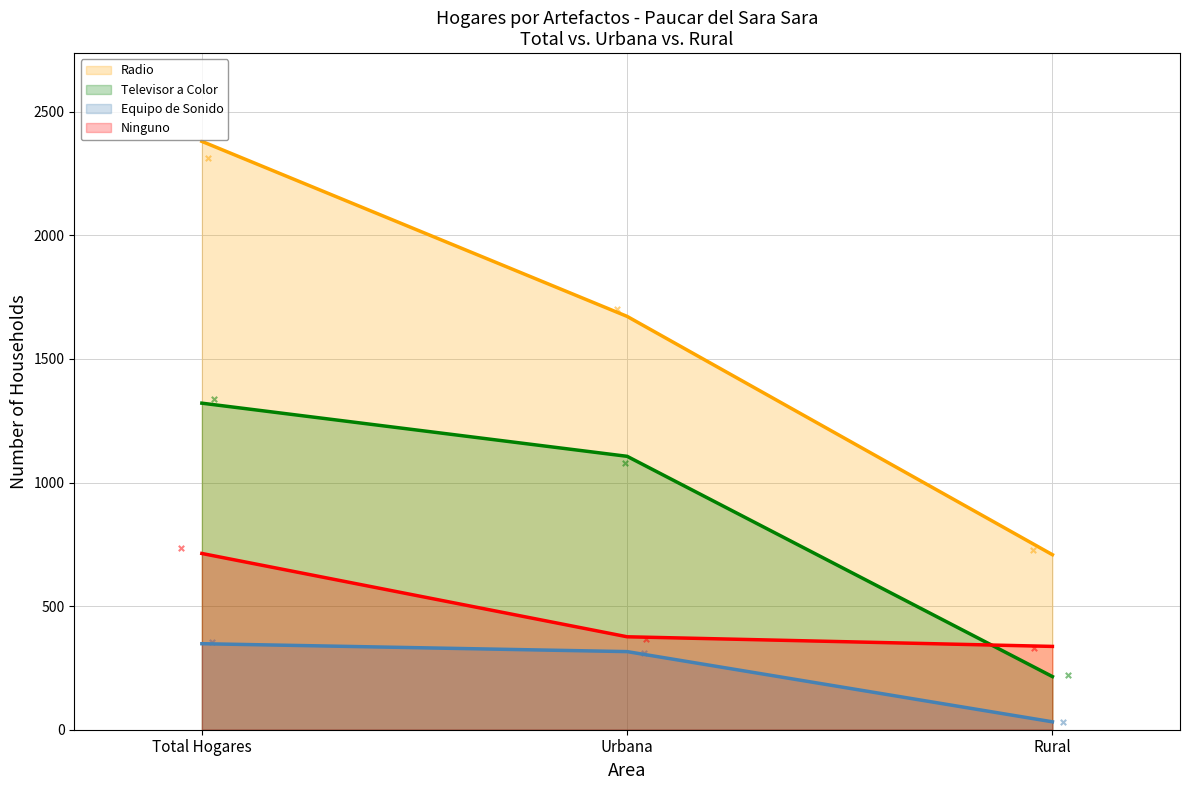

What are all the series names shown in the legend?

Radio, Televisor a Color, Equipo de Sonido, Ninguno